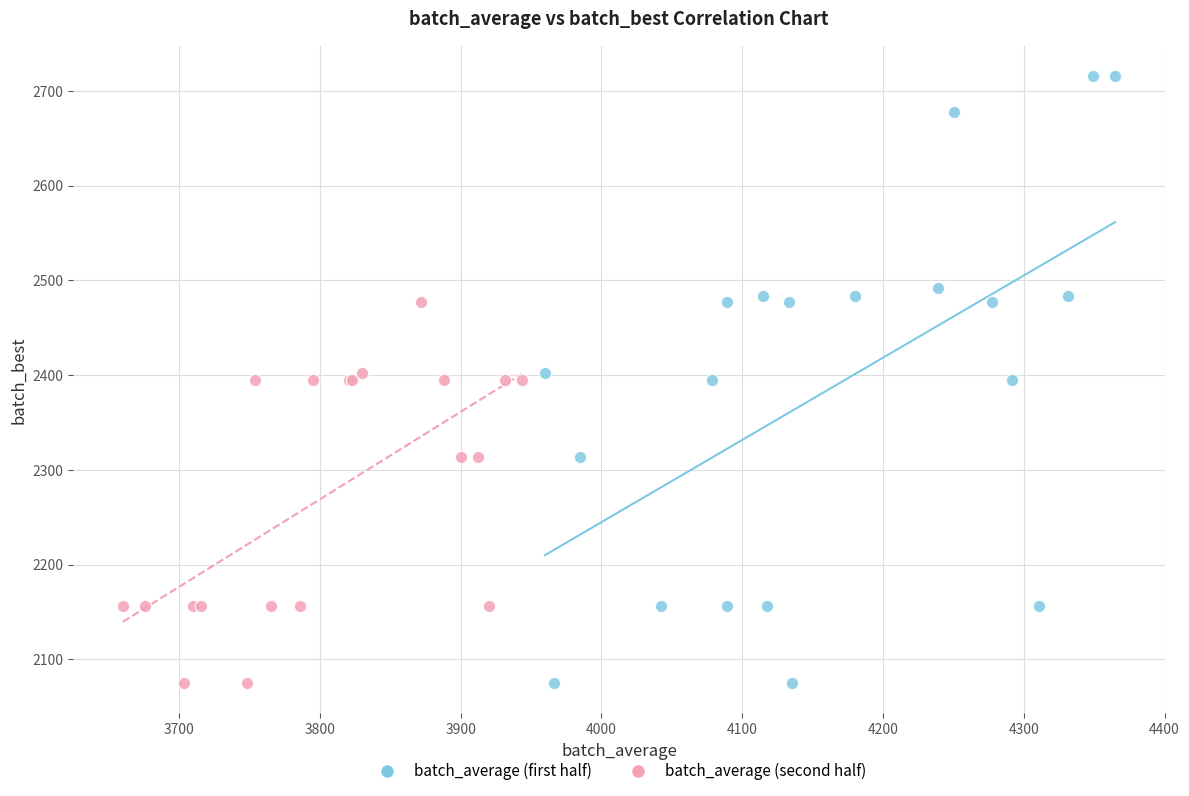

Which series reaches the maximum Y coordinate?

batch_average (first half)